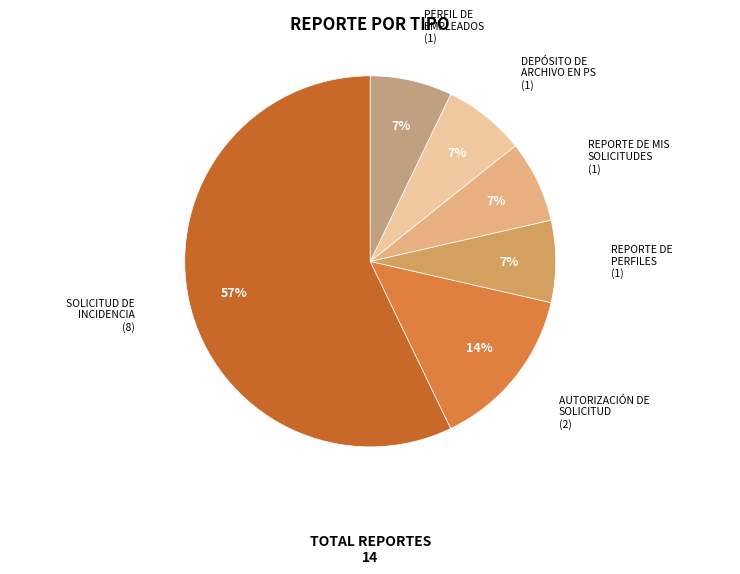

How many slices are in this pie chart?

6